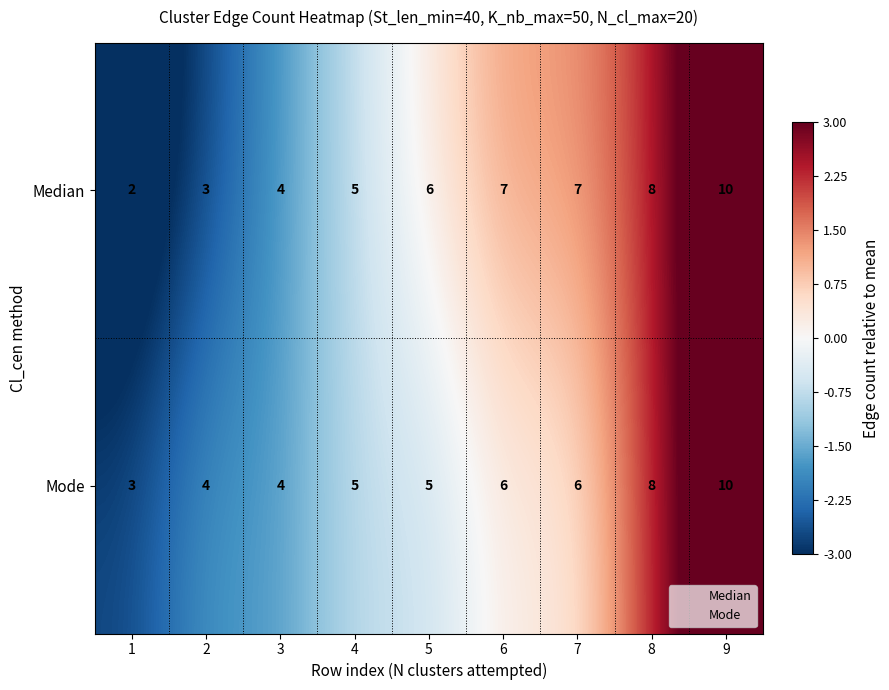

What is the maximum value shown in the chart?

10